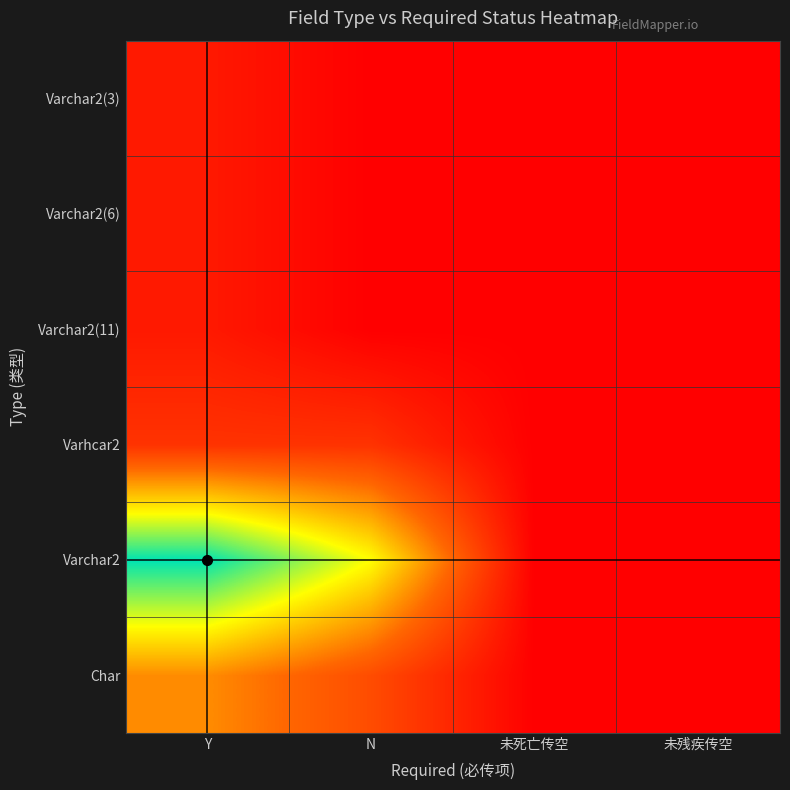

How many categories are shown in the chart?

4